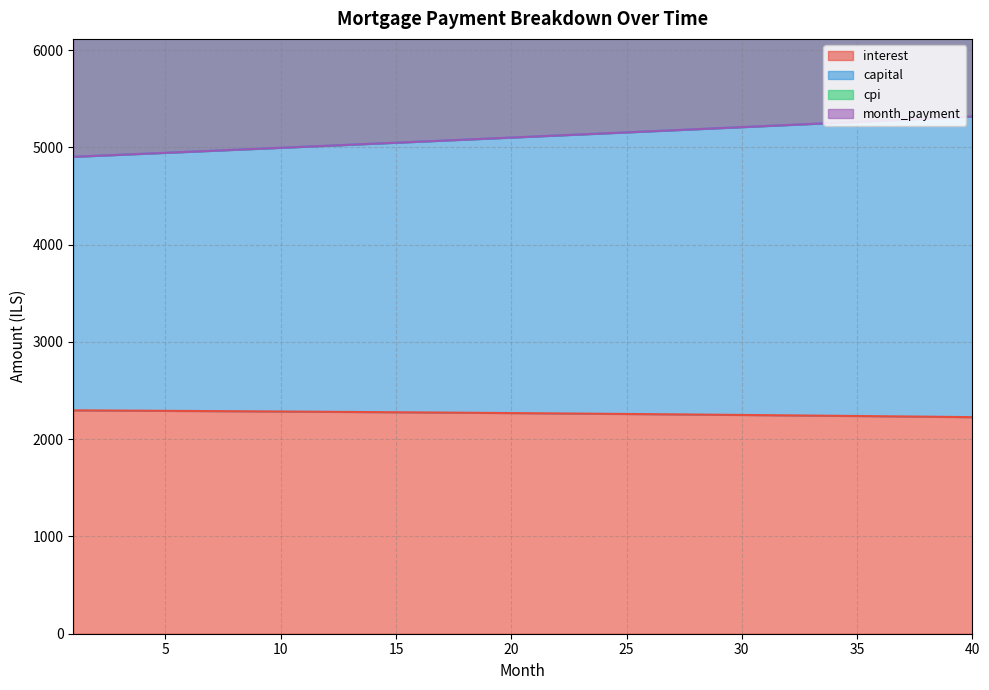

Reading right to left, list all the values displayed in this chart.

interest: 40=2226.6	39=2229.0	38=2231.4	37=2233.8	36=2236.1	35=2238.4	34=2240.6	33=2242.8	32=2245.0	31=2247.2	30=2249.3	29=2251.3	28=2253.4	27=2255.4	26=2257.4	25=2259.3	24=2261.2	23=2263.1	22=2264.9	21=2266.7	20=2268.5	19=2270.3	18=2272.0	17=2273.7	16=2275.3	15=2276.9	14=2278.5	13=2280.1	12=2281.6	11=2283.1	10=2284.6	9=2286.0	8=2287.4	7=2288.8	6=2290.1	5=2291.5	4=2292.8	3=2294.0	2=2295.2	1=2296.4
capital: 40=5317.8	39=5306.7	38=5295.7	37=5284.7	36=5273.7	35=5262.7	34=5251.8	33=5240.9	32=5230.0	31=5219.1	30=5208.3	29=5197.4	28=5186.6	27=5175.8	26=5165.1	25=5154.4	24=5143.6	23=5132.9	22=5122.3	21=5111.6	20=5101.0	19=5090.4	18=5079.8	17=5069.2	16=5058.7	15=5048.2	14=5037.7	13=5027.2	12=5016.8	11=5006.3	10=4995.9	9=4985.5	8=4975.2	7=4964.8	6=4954.5	5=4944.2	4=4933.9	3=4923.7	2=4913.4	1=4903.2
cpi: 40=5317.8	39=5306.7	38=5295.7	37=5284.7	36=5273.7	35=5262.7	34=5251.8	33=5240.9	32=5230.0	31=5219.1	30=5208.3	29=5197.4	28=5186.6	27=5175.9	26=5165.1	25=5154.4	24=5143.6	23=5132.9	22=5122.3	21=5111.6	20=5101.0	19=5090.4	18=5079.8	17=5069.2	16=5058.7	15=5048.2	14=5037.7	13=5027.2	12=5016.8	11=5006.3	10=4995.9	9=4985.5	8=4975.2	7=4964.8	6=4954.5	5=4944.2	4=4933.9	3=4923.7	2=4913.4	1=4903.2
month_payment: 40=7335.5	39=7326.7	38=7317.9	37=7309.0	36=7300.2	35=7291.3	34=7282.4	33=7273.6	32=7264.7	31=7255.8	30=7246.9	29=7238.0	28=7229.0	27=7220.1	26=7211.2	25=7202.2	24=7193.3	23=7184.3	22=7175.3	21=7166.4	20=7157.4	19=7148.4	18=7139.4	17=7130.4	16=7121.4	15=7112.4	14=7103.3	13=7094.3	12=7085.3	11=7076.2	10=7067.2	9=7058.1	8=7049.1	7=7040.0	6=7030.9	5=7021.8	4=7012.7	3=7003.7	2=6994.6	1=6985.5